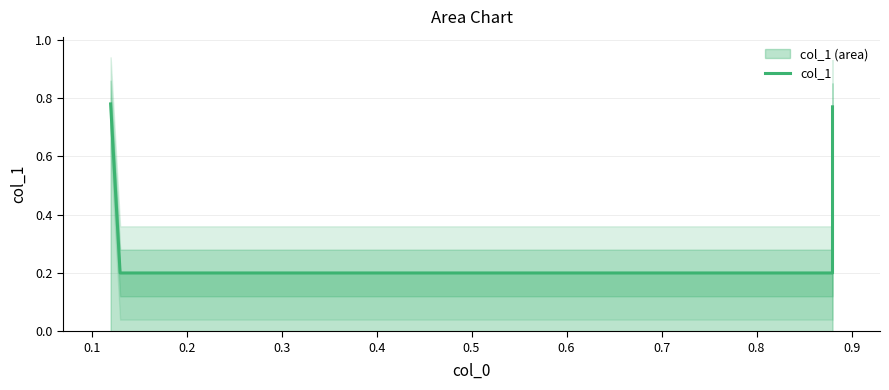

The value at 0.2 is 0.1. True or false?

False